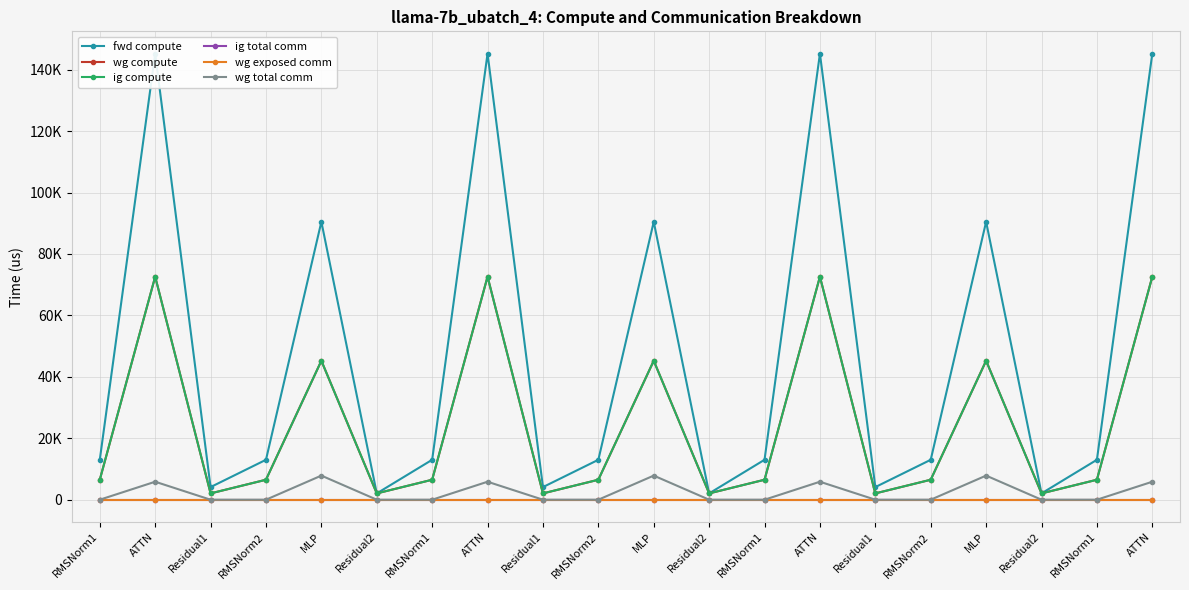

Between ATTN and ATTN, which is larger?

ATTN